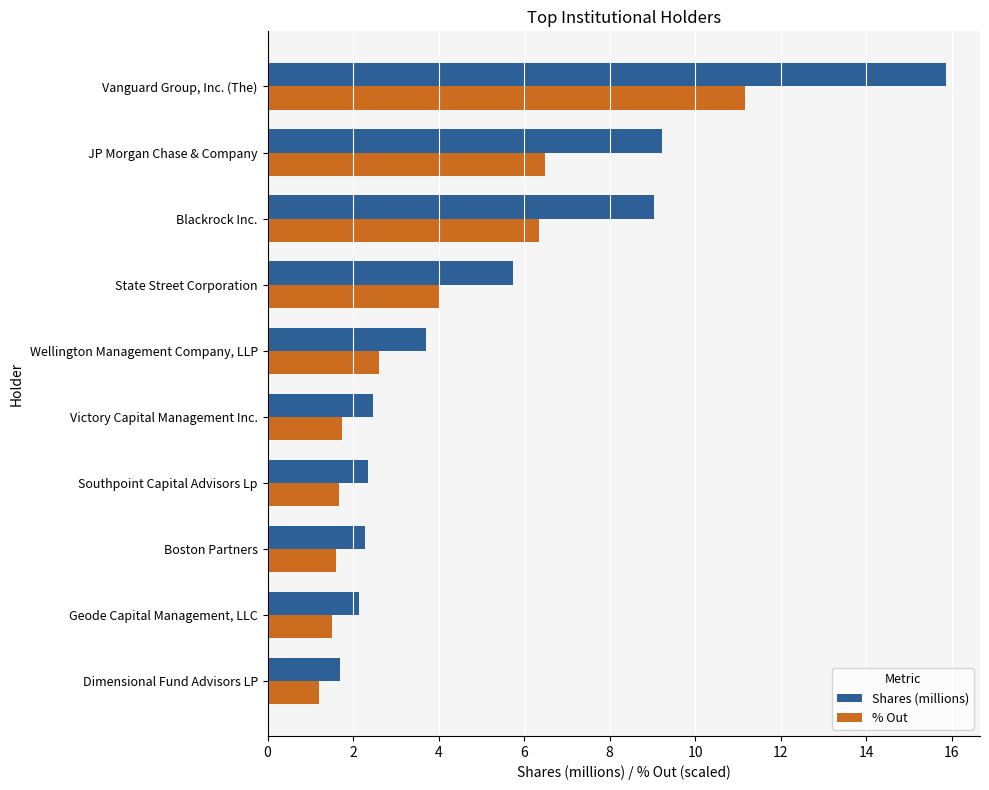

How many values in the % Out series exceed 2?

5